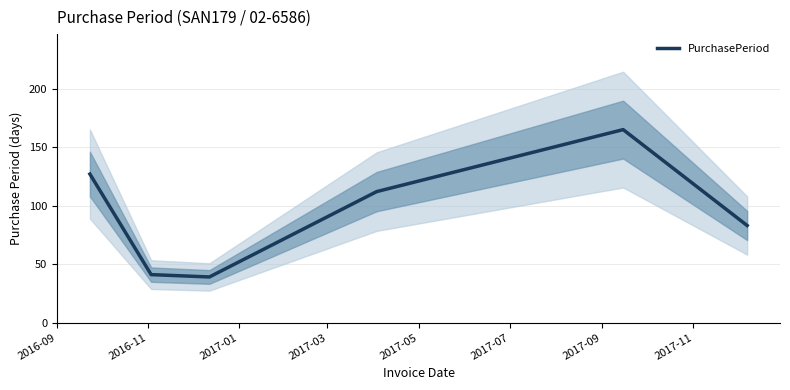

What is the sum of the values at 2017-03 and 2017-01?

151